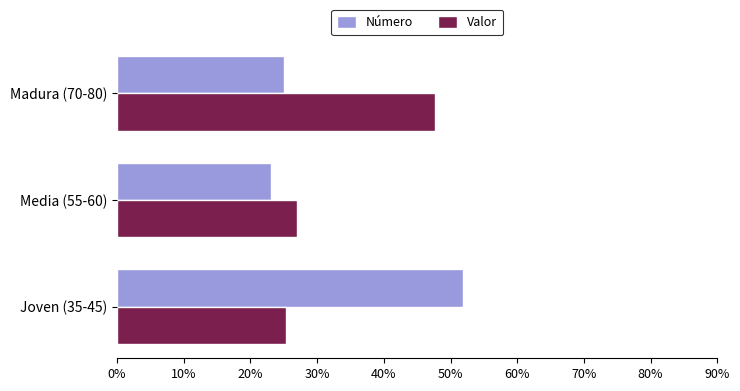

Which series has the largest range (max minus min)?

Número